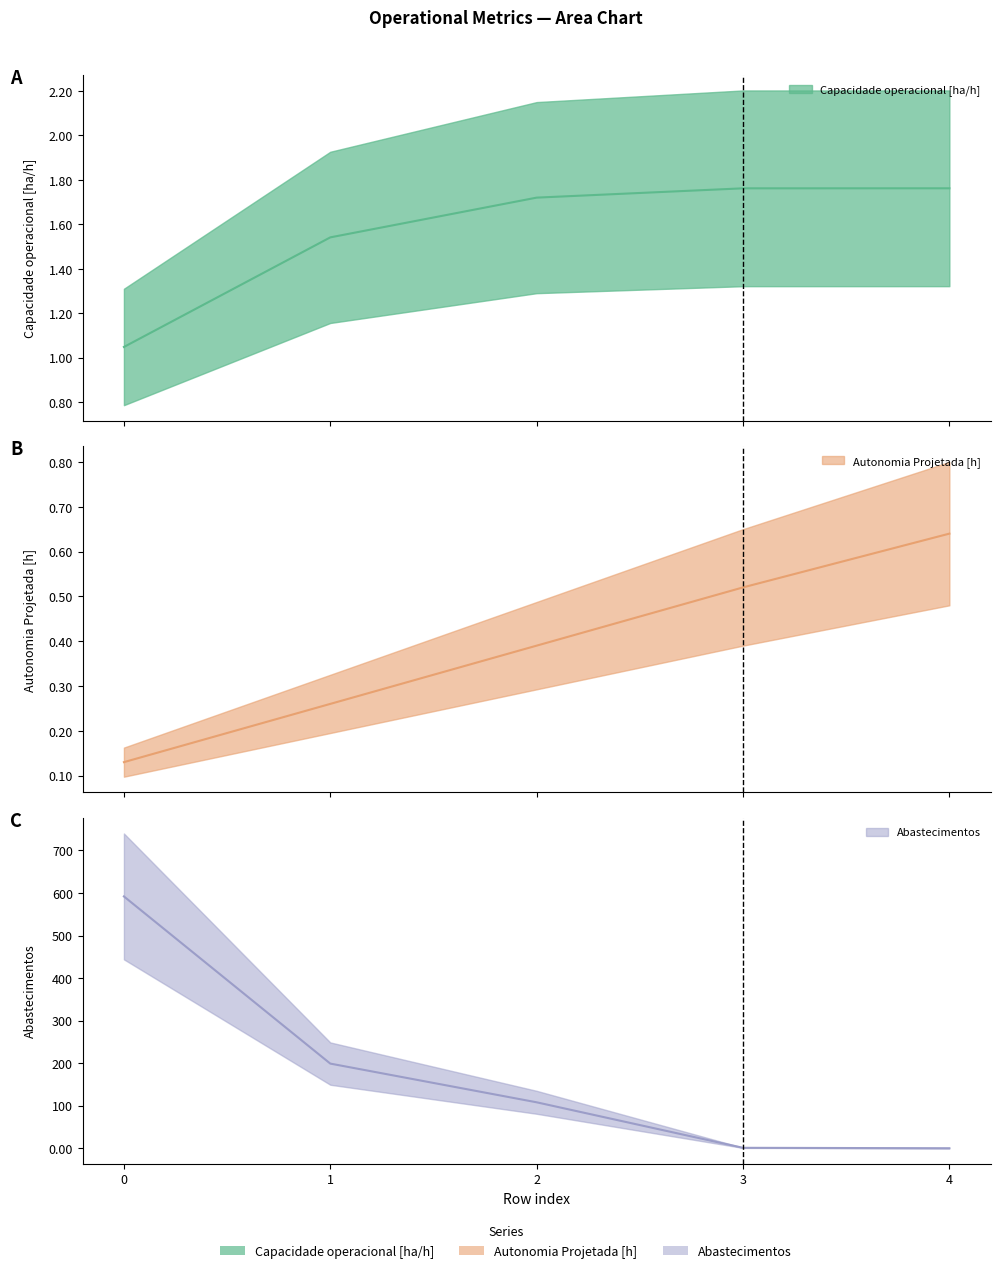

What is the average value of the Abastecimentos series?

180.0